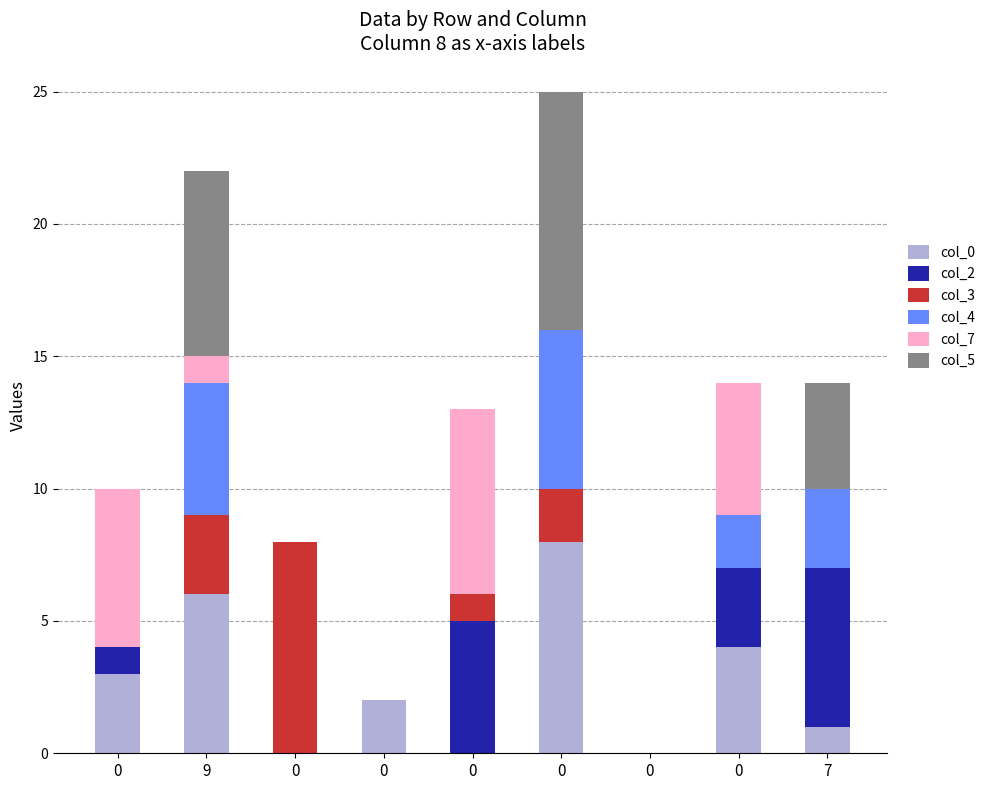

Count the number of data series in this chart.

6